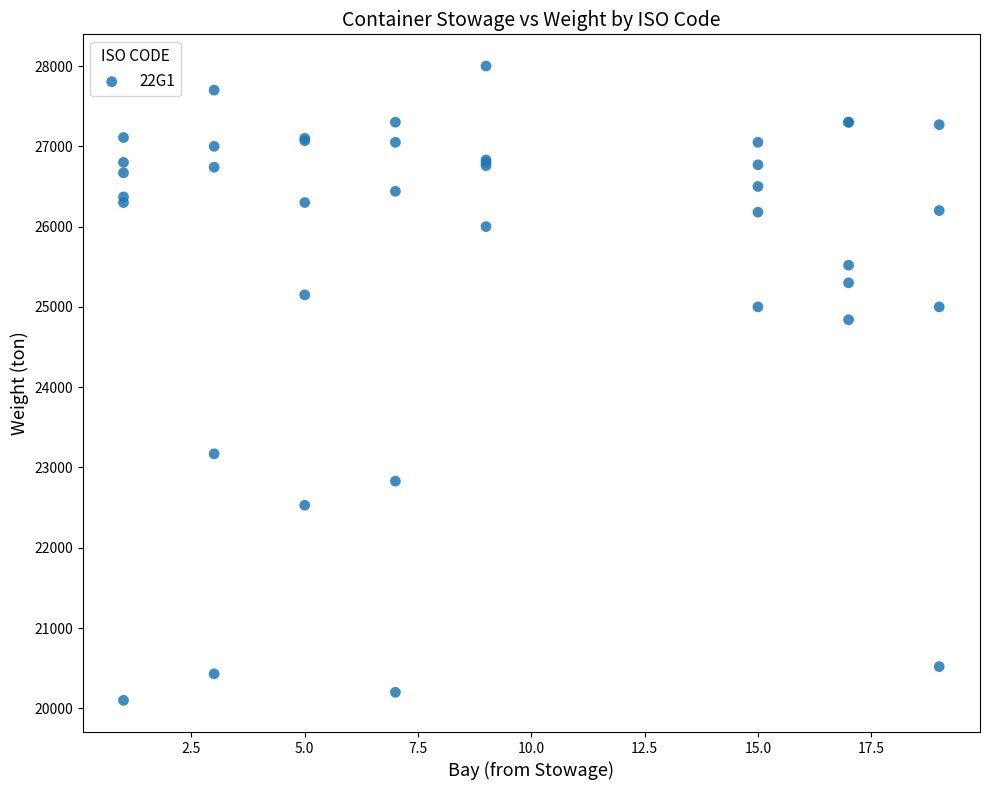

What Y value in the scatter plot is closest to 24050?

24840